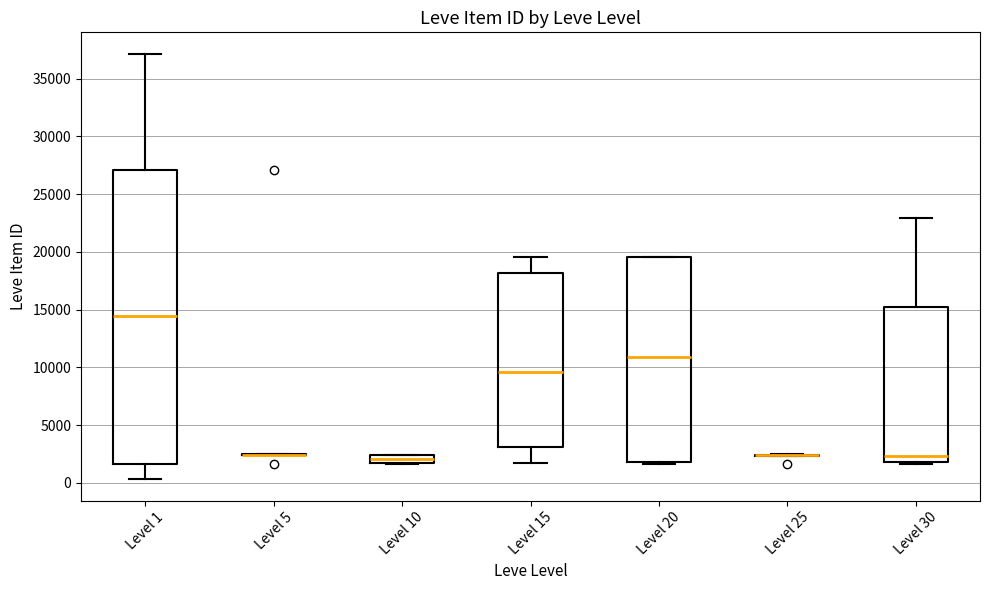

Where does the lower whisker of the box for Level 1 end on the y-axis? The values are not printed on the chart, so give them approximately, as read against the axis.

500